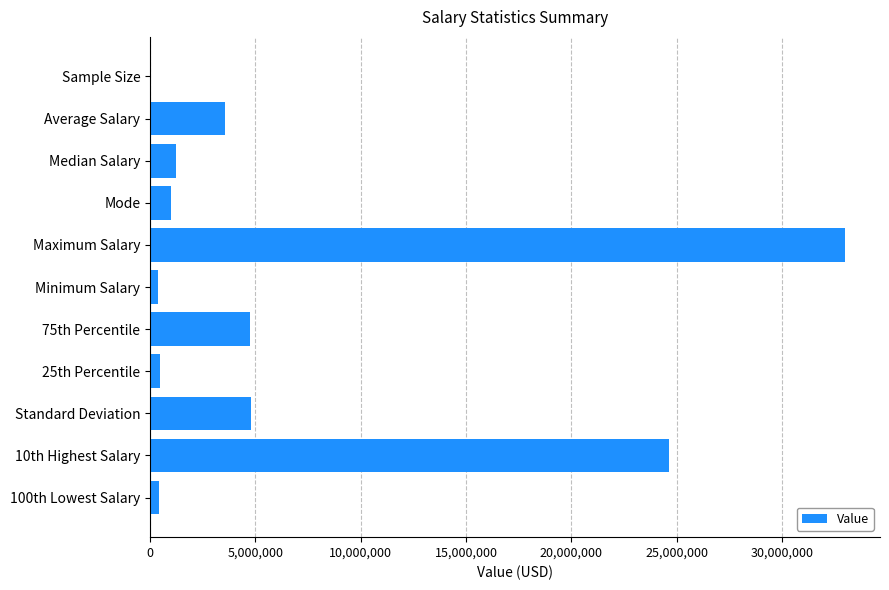

At which label is the value closest to 16502067?

10th Highest Salary